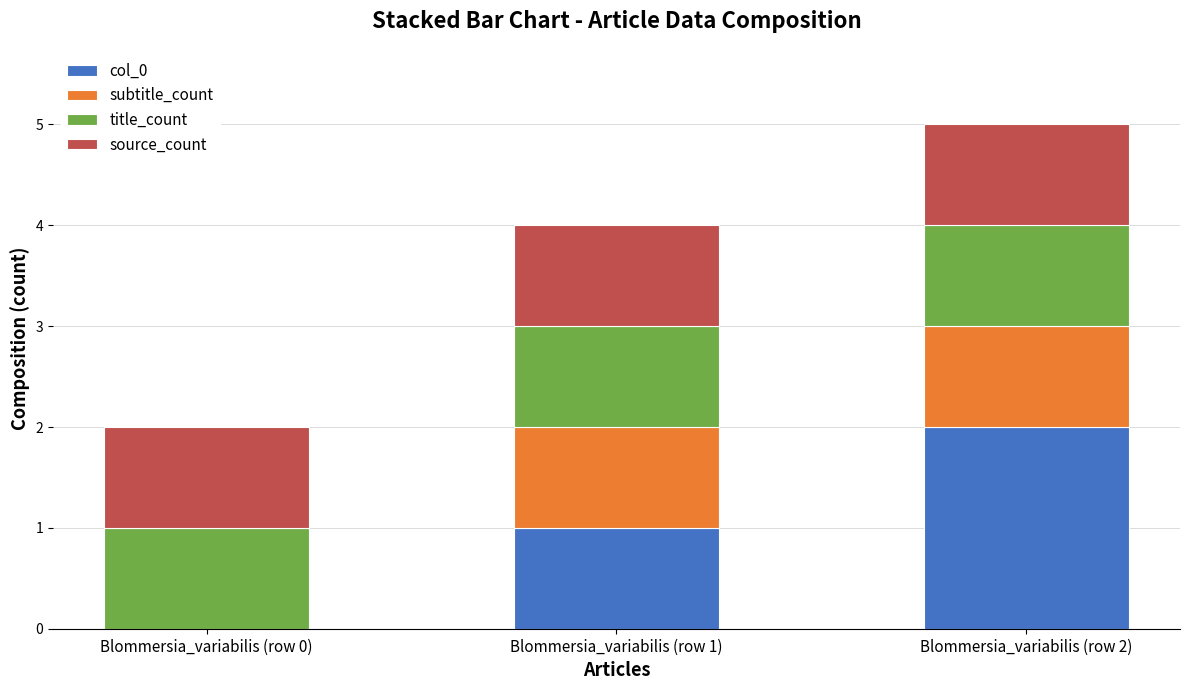

Which category has the highest value in the col_0 series?

Blommersia_variabilis (row 2)